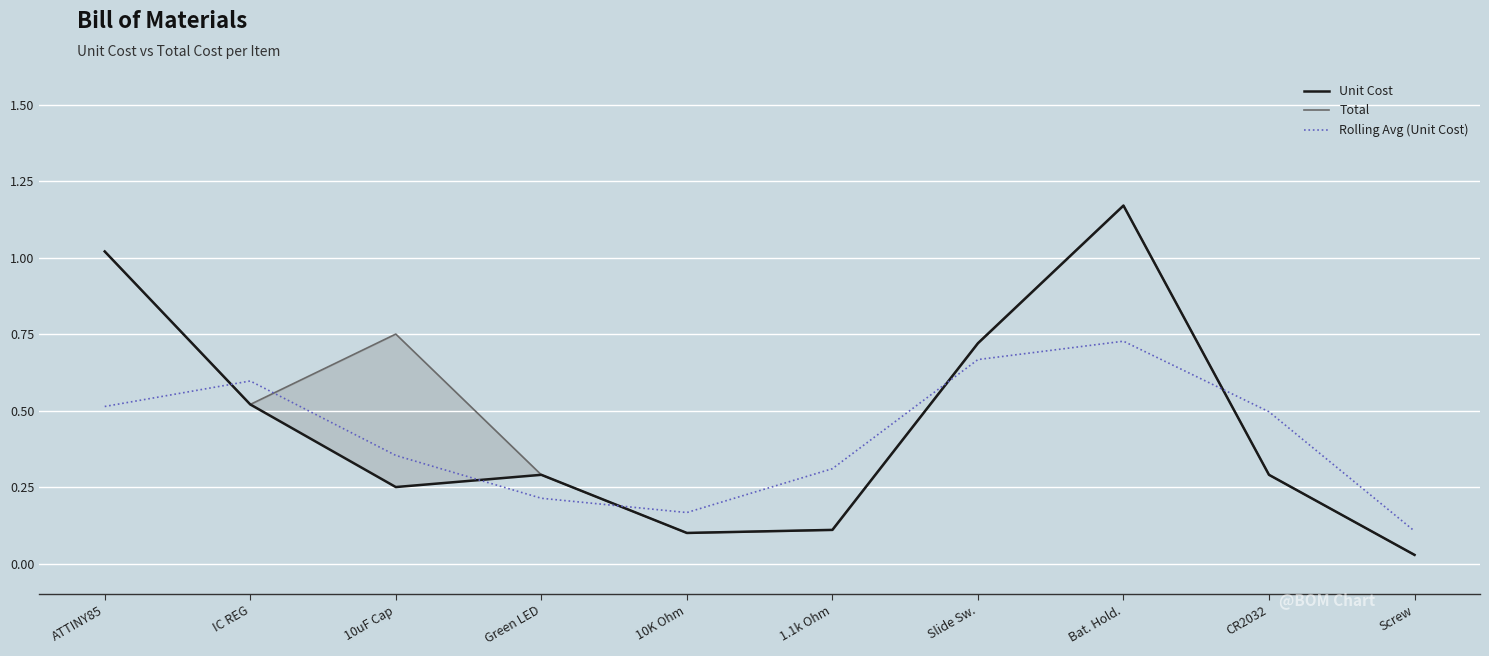

Which series has the largest range (max minus min)?

Unit Cost